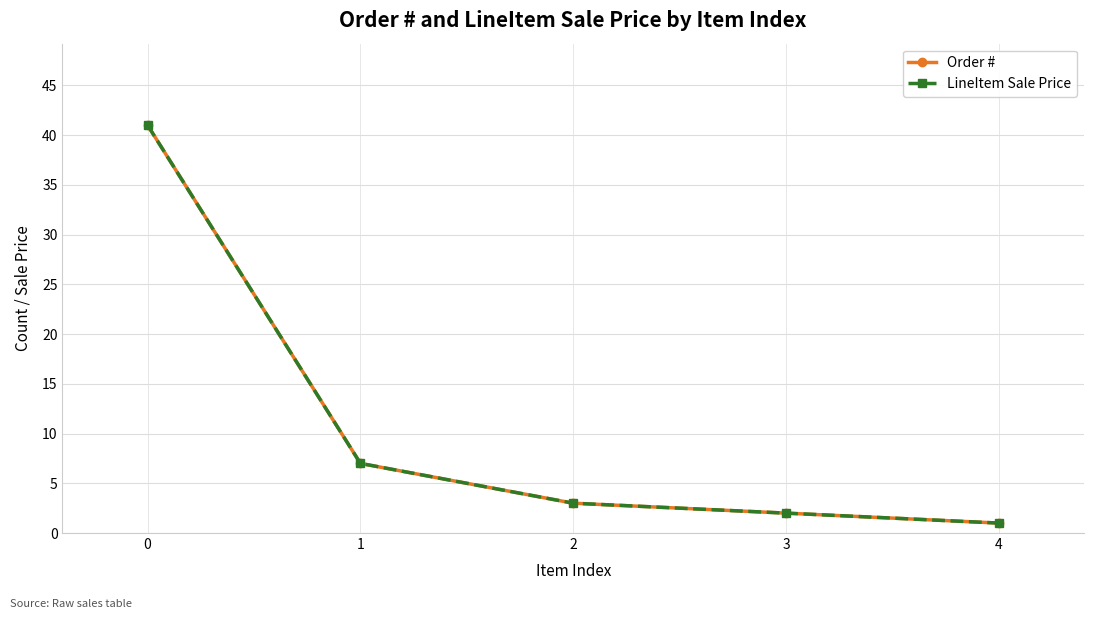

List the series in order of their peak value, lowest first.

Order #, LineItem Sale Price